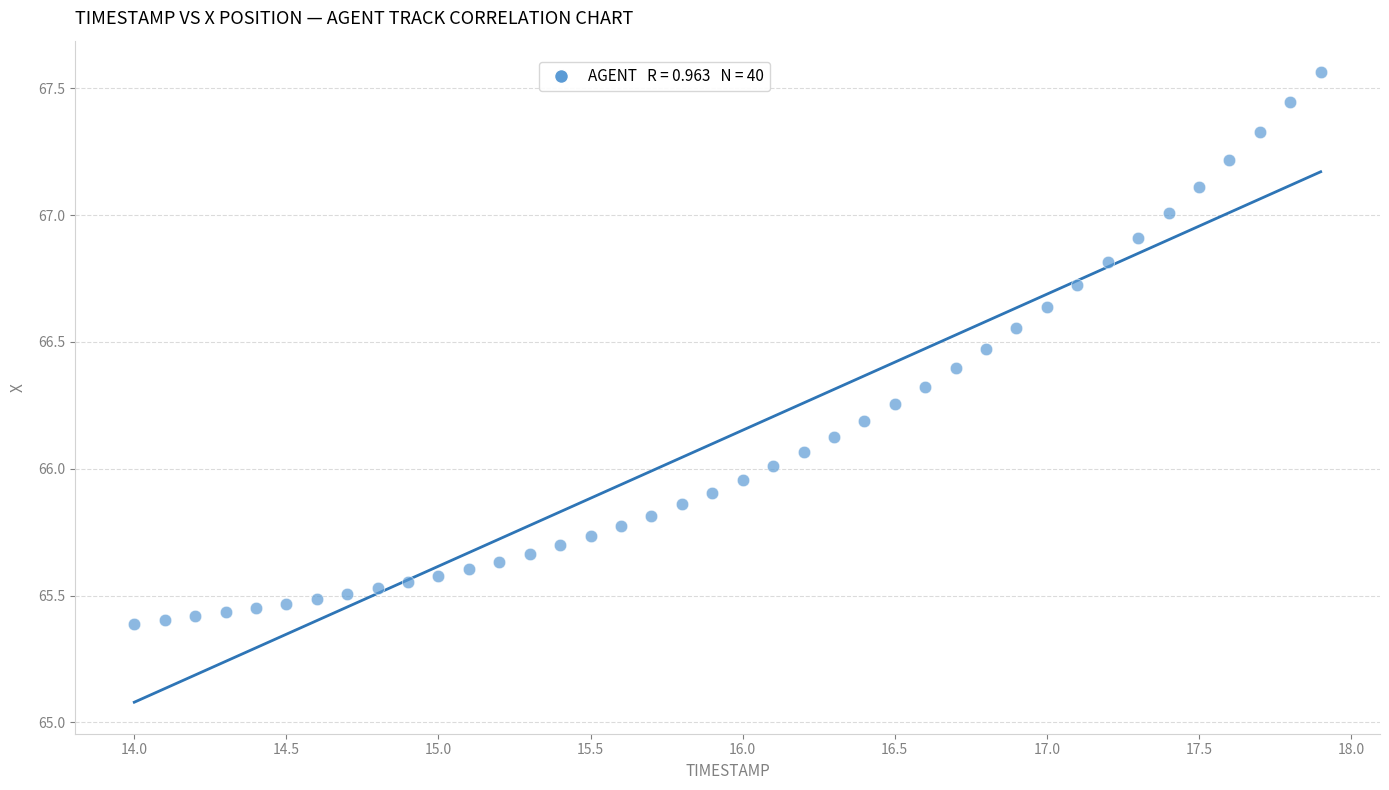

What is the range of Y values (max minus min)?

2.2